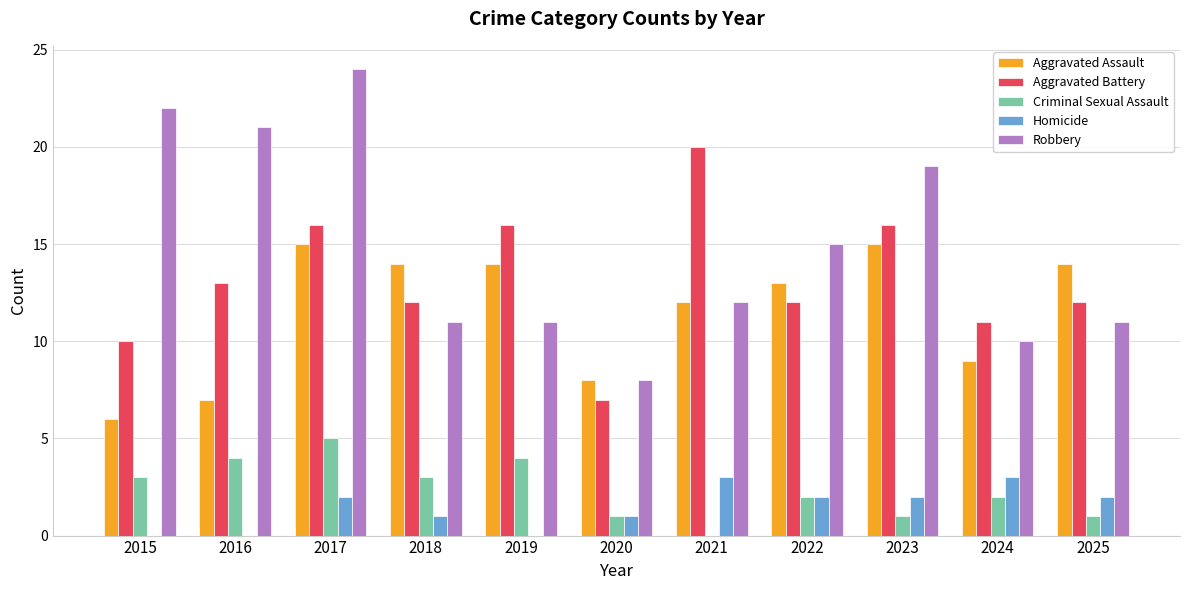

Is the value of Robbery at 2019 greater than the value of Criminal Sexual Assault at 2015?

Yes